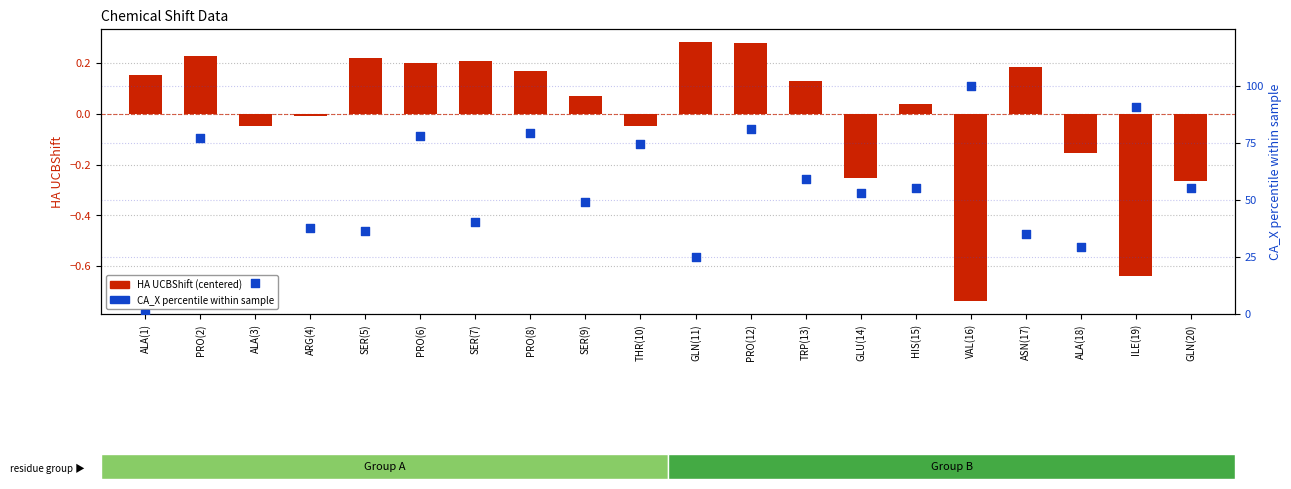

Which series contains the highest Y value?

CA_X percentile within sample